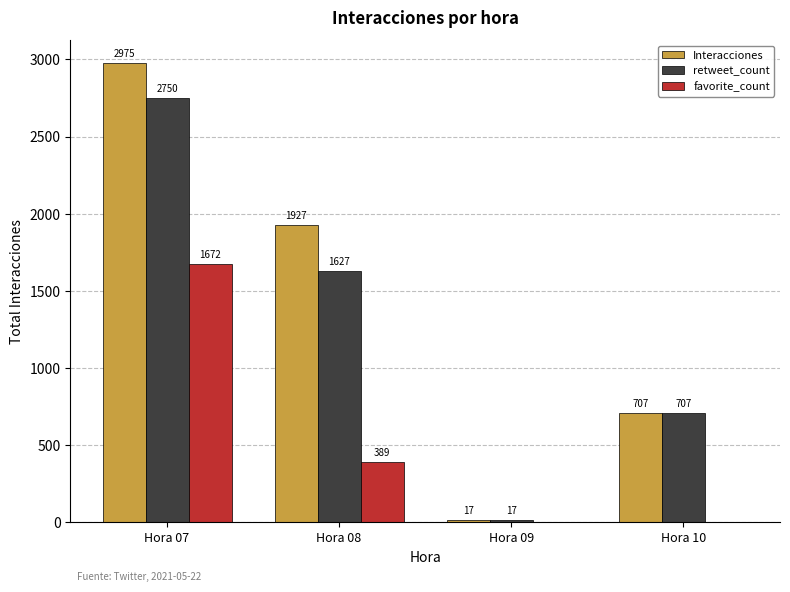

Read the Interacciones value at Hora 10, to the nearest 10.

710